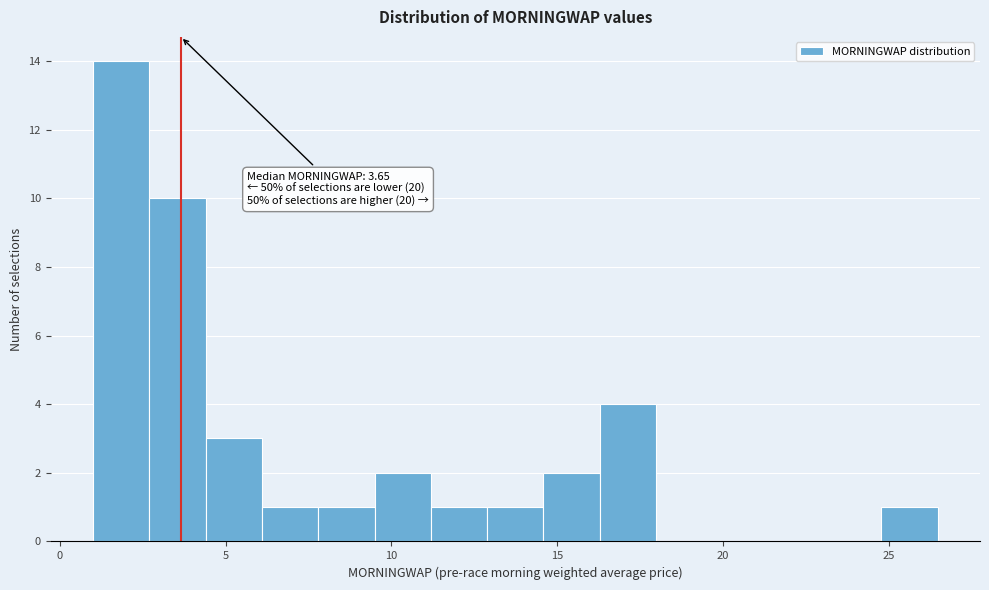

Read against the x-axis, roughly where is the centre of the tallest bar?

2.0